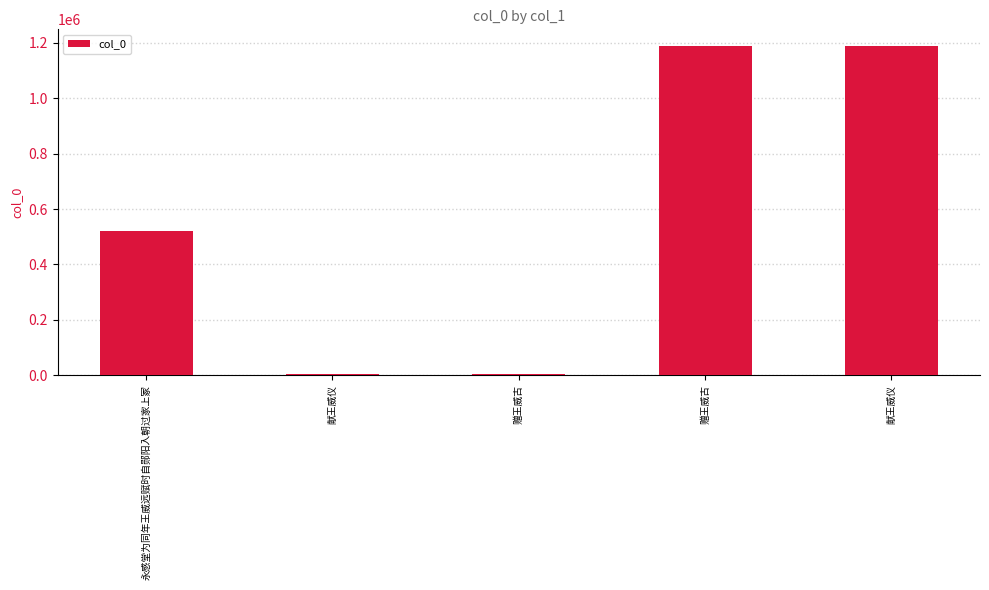

List the labels in order of value, smallest first.

赠王威古, 献王威仪, 永感堂为同年王威远赋时自郧阳入朝过家上冢, 赠王威古, 献王威仪